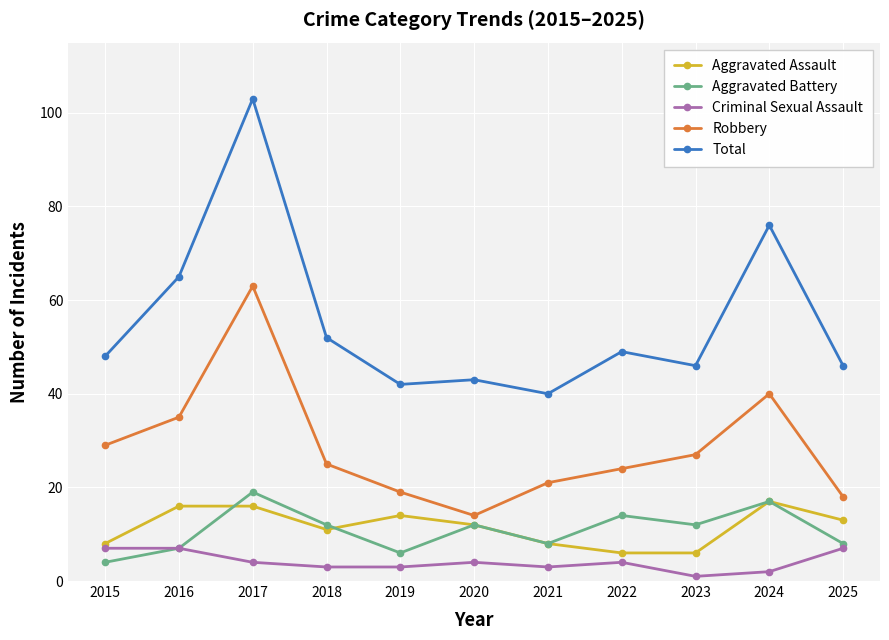

Rank the series at 2023 from lowest to highest value.

Criminal Sexual Assault, Aggravated Assault, Aggravated Battery, Robbery, Total